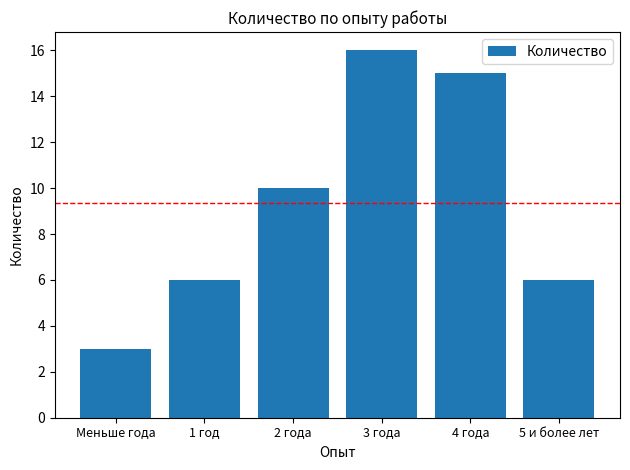

Reading left to right, what are all the values shown in this chart?

3	6	10	16	15	6